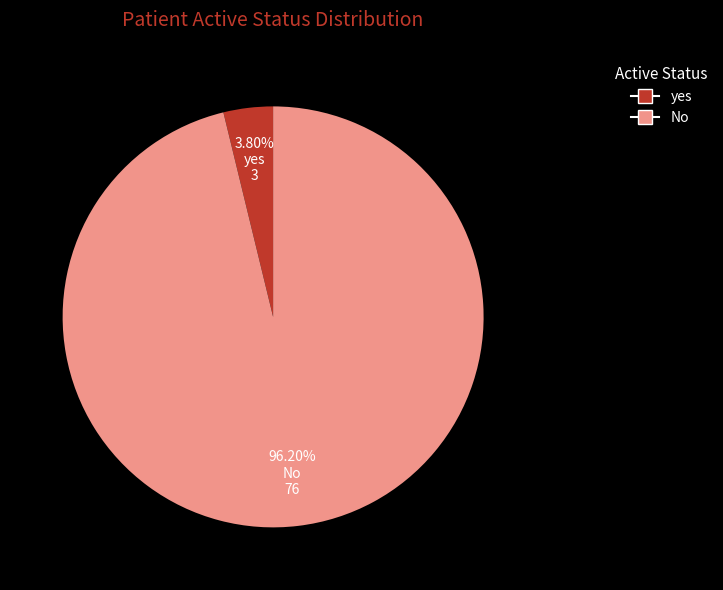

Does No account for over 50% of the chart?

Yes